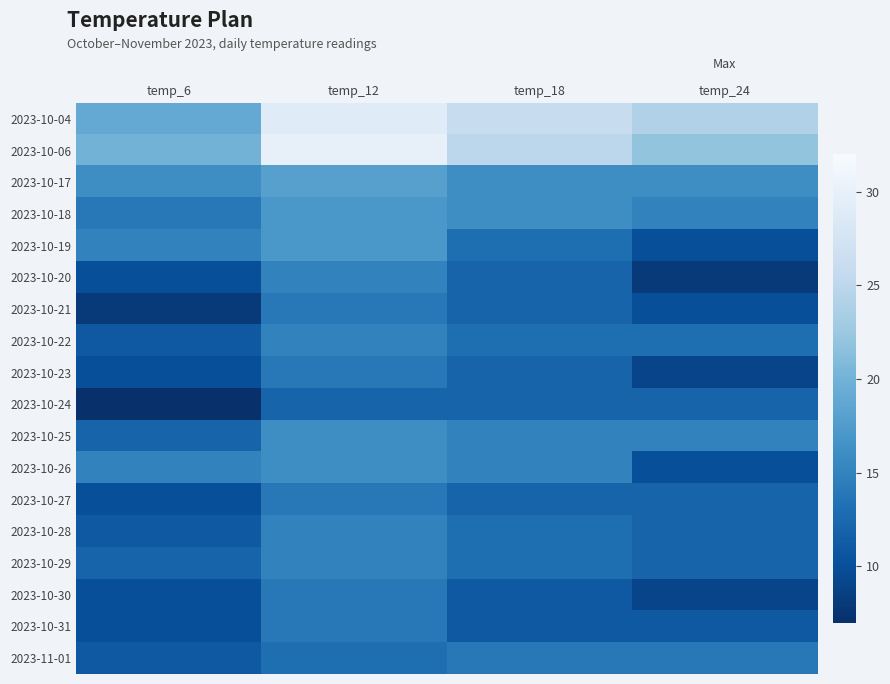

At which category is the sum across all series the highest?

temp_12